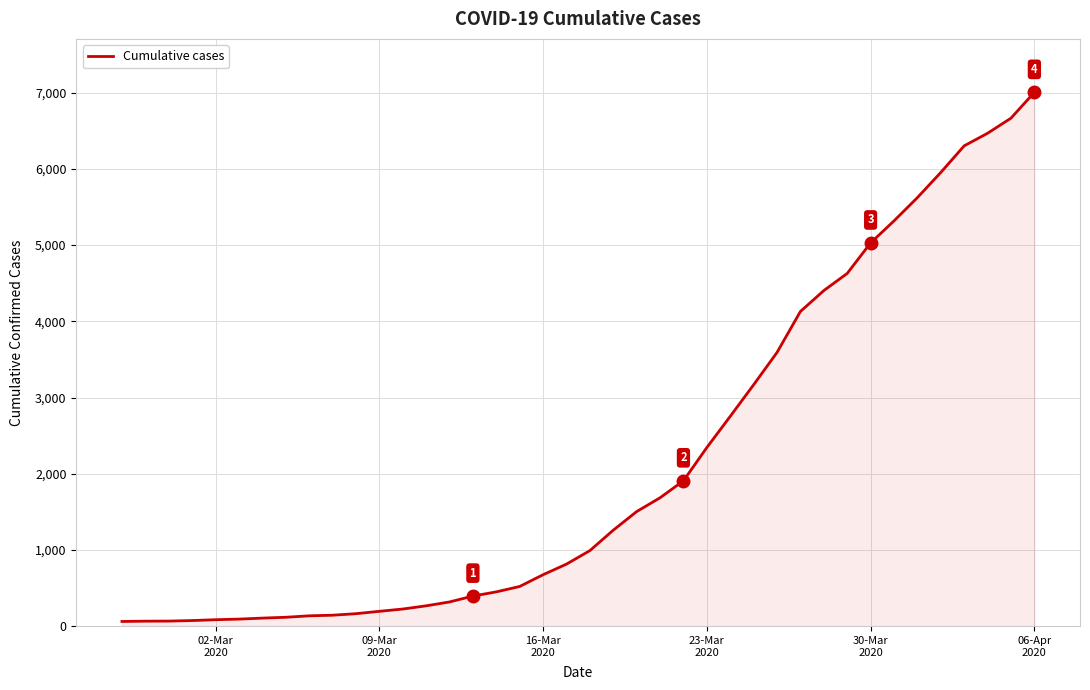

What is the maximum value shown in the chart?

7003